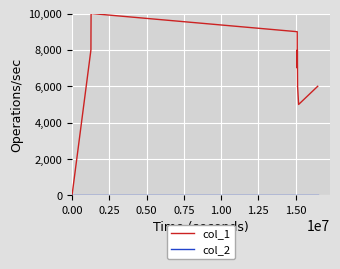

Which series has the widest spread of values?

col_1